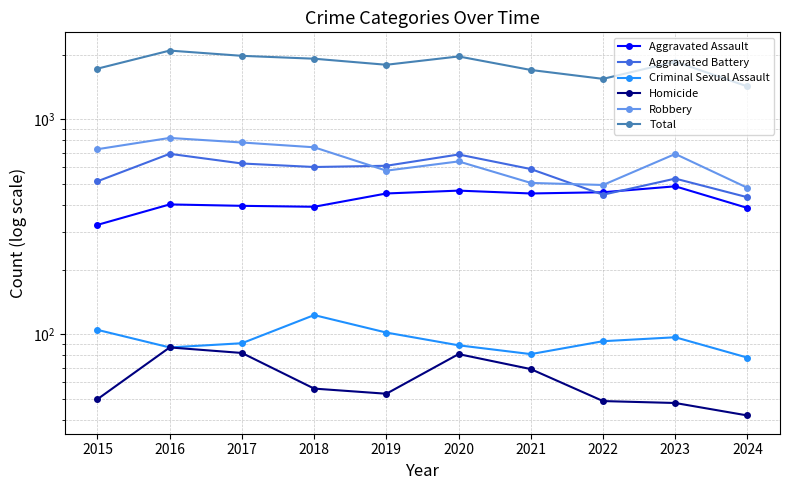

Where does the Total series first go above 1853?

2016